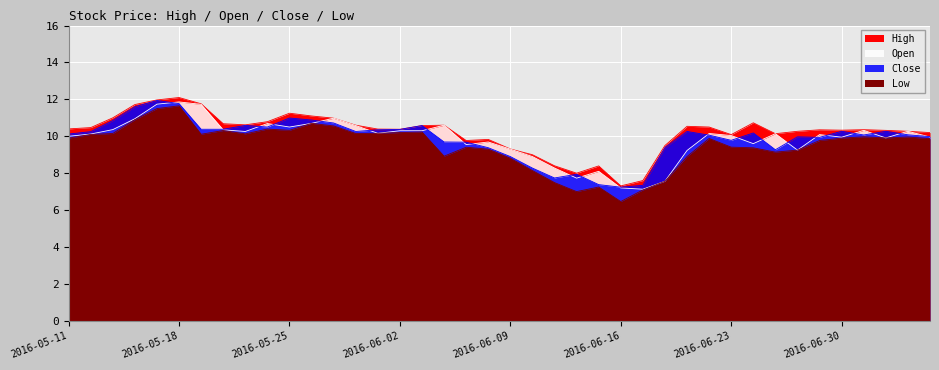

List the labels in order of Close value, smallest first.

2016-06-16, 2016-06-17, 2016-06-15, 2016-06-13, 2016-06-14, 2016-06-10, 2016-06-09, 2016-06-27, 2016-06-08, 2016-06-20, 2016-06-07, 2016-06-06, 2016-06-23, 2016-06-29, 2016-06-28, 2016-07-07, 2016-06-22, 2016-07-01, 2016-07-06, 2016-05-11, 2016-06-24, 2016-05-12, 2016-05-31, 2016-06-21, 2016-06-30, 2016-07-05, 2016-06-01, 2016-06-02, 2016-05-19, 2016-05-20, 2016-05-24, 2016-06-03, 2016-05-23, 2016-05-27, 2016-05-13, 2016-05-26, 2016-05-25, 2016-05-16, 2016-05-18, 2016-05-17